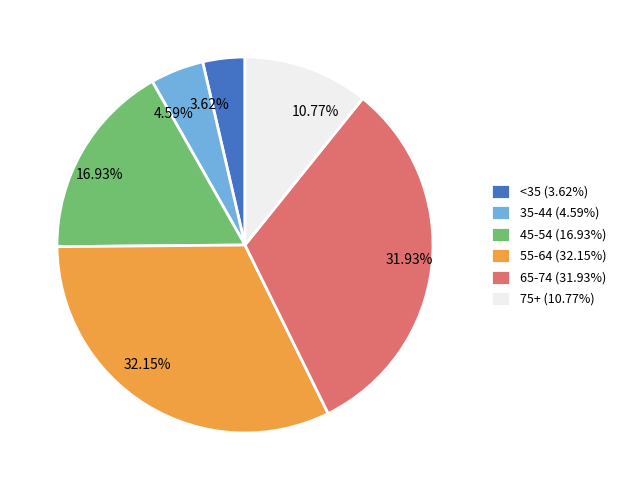

Is 32.15% the majority of the pie?

No